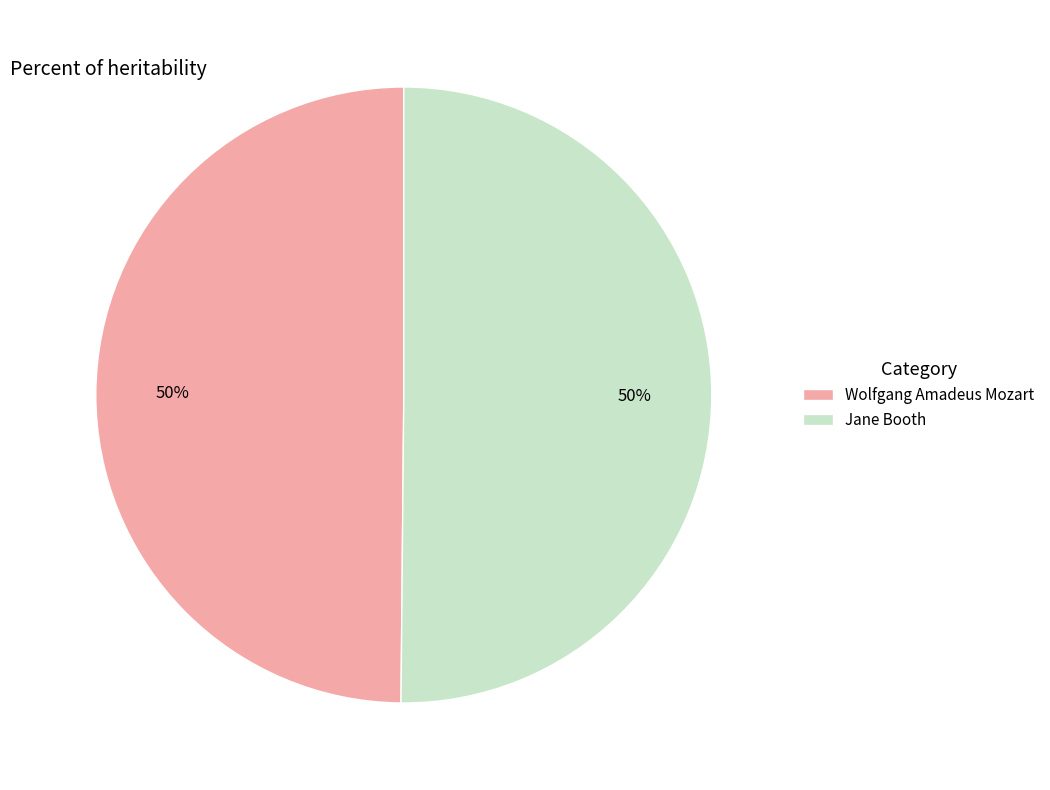

Is the sum of Jane Booth and Wolfgang Amadeus Mozart greater than half?

Yes